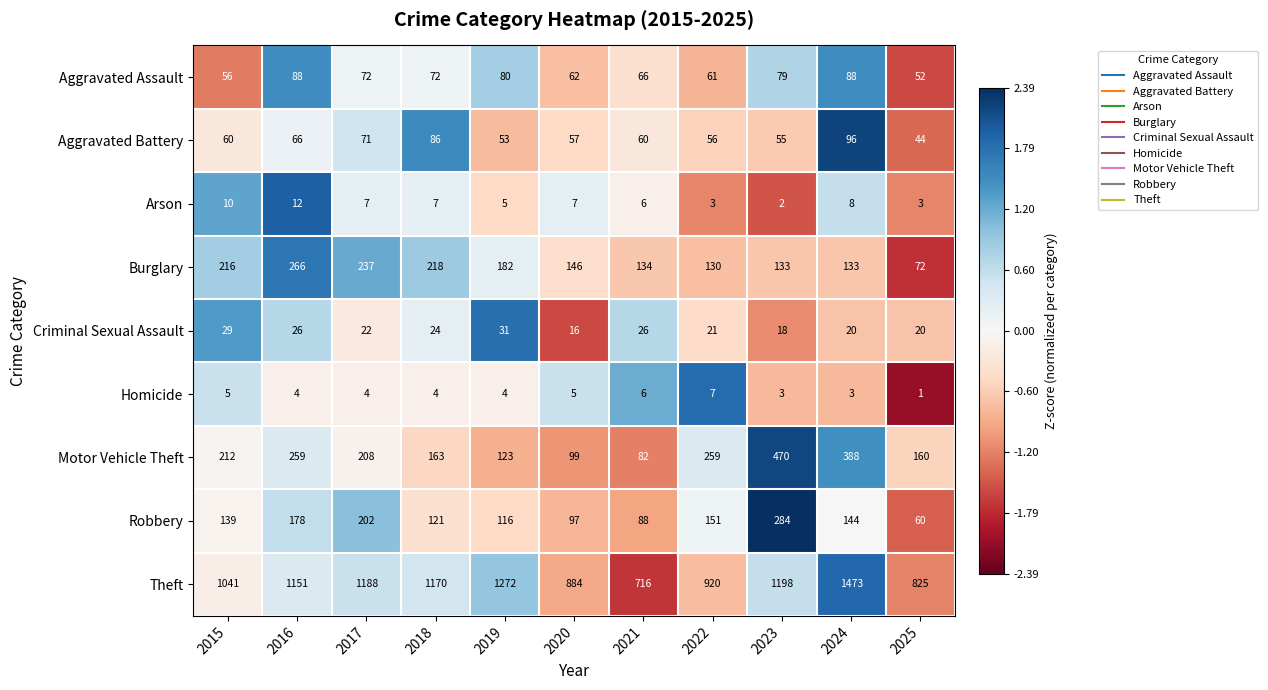

The value of Criminal Sexual Assault at 2018 is 34. True or false?

False